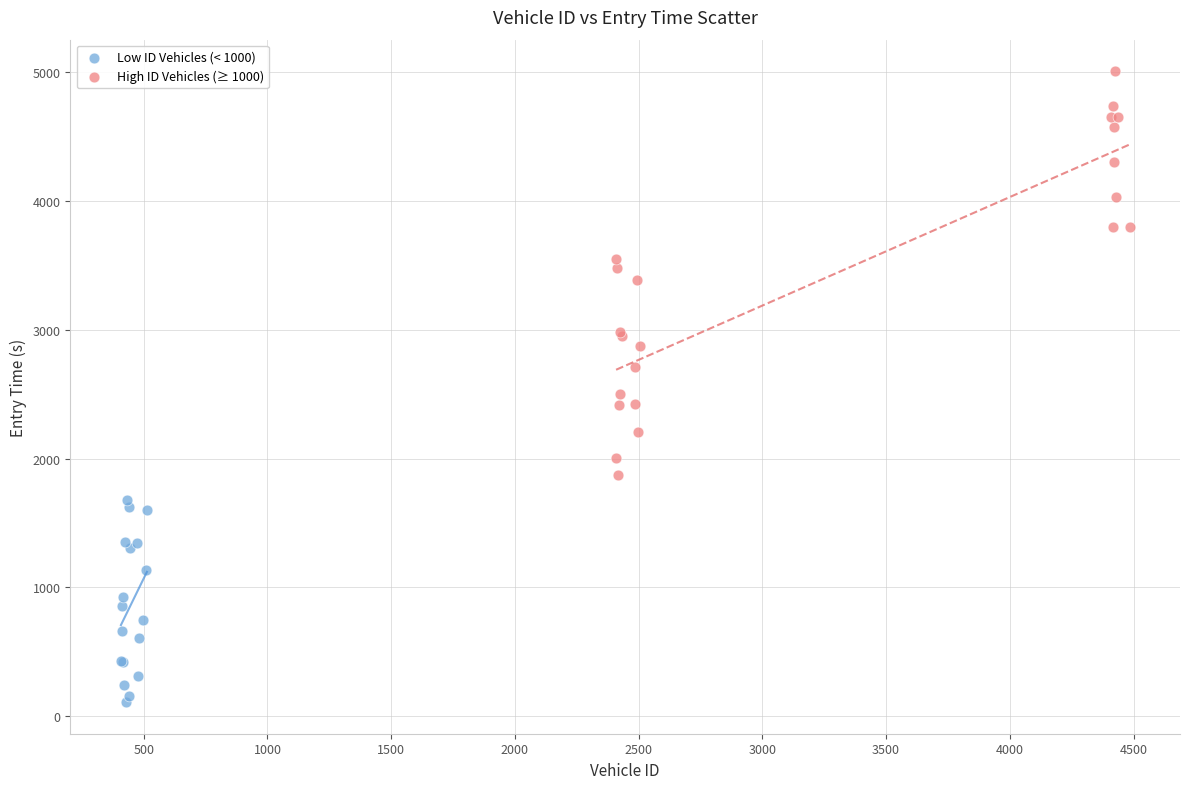

Which series has the widest spread of Y values?

High ID Vehicles (≥ 1000)